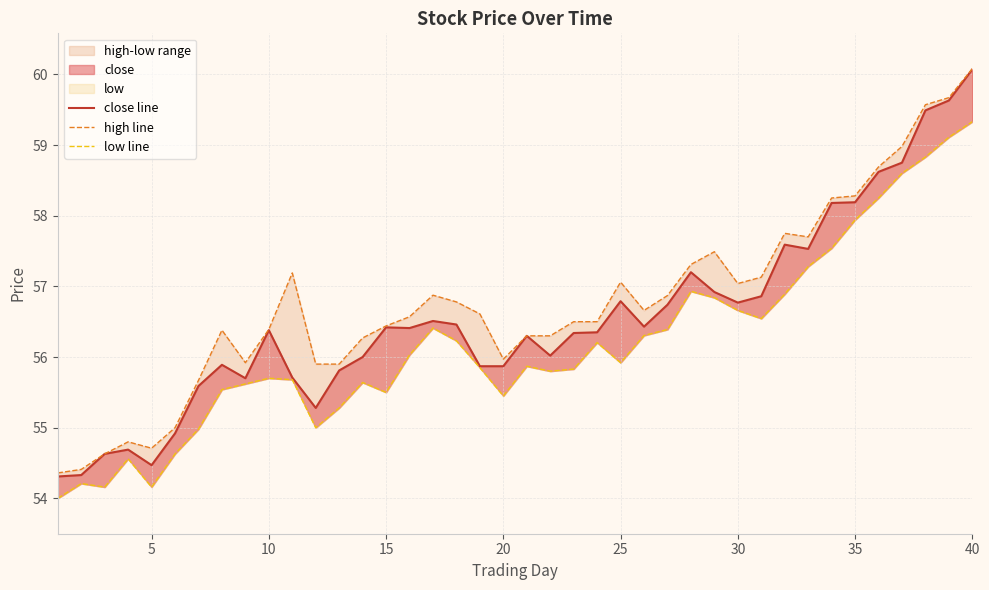

What is the minimum value shown in the chart?

54.0